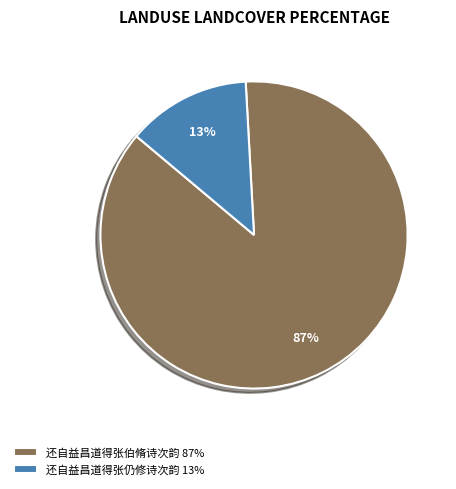

Do 还自益昌道得张仍修诗次韵 13% and 还自益昌道得张伯脩诗次韵 87% together represent more than half of the pie?

Yes